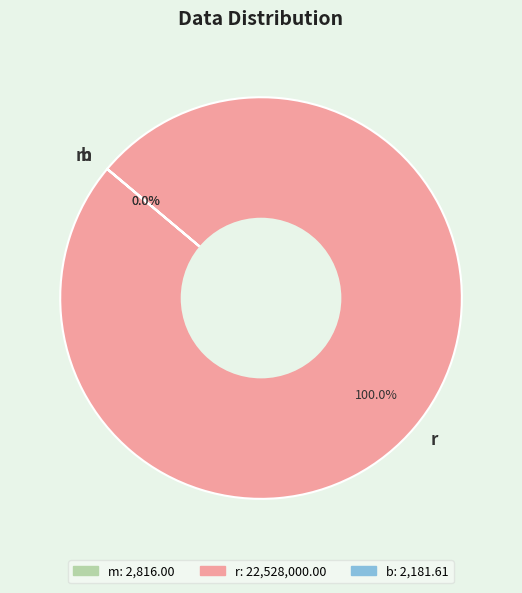

To the nearest percent, what percentage of the pie is r?

100%